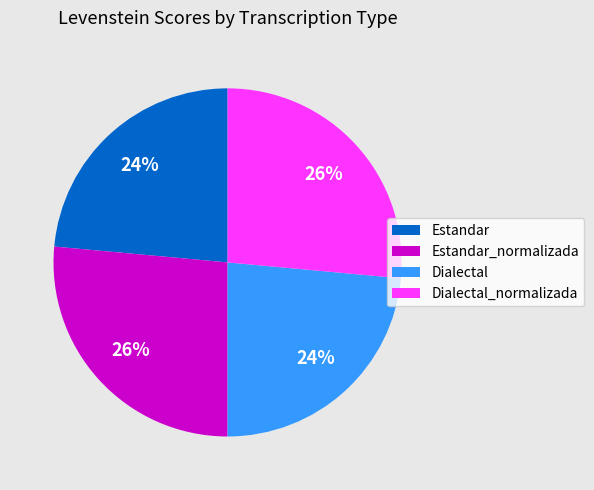

To the nearest percent, what percentage of the pie is Estandar?

24%